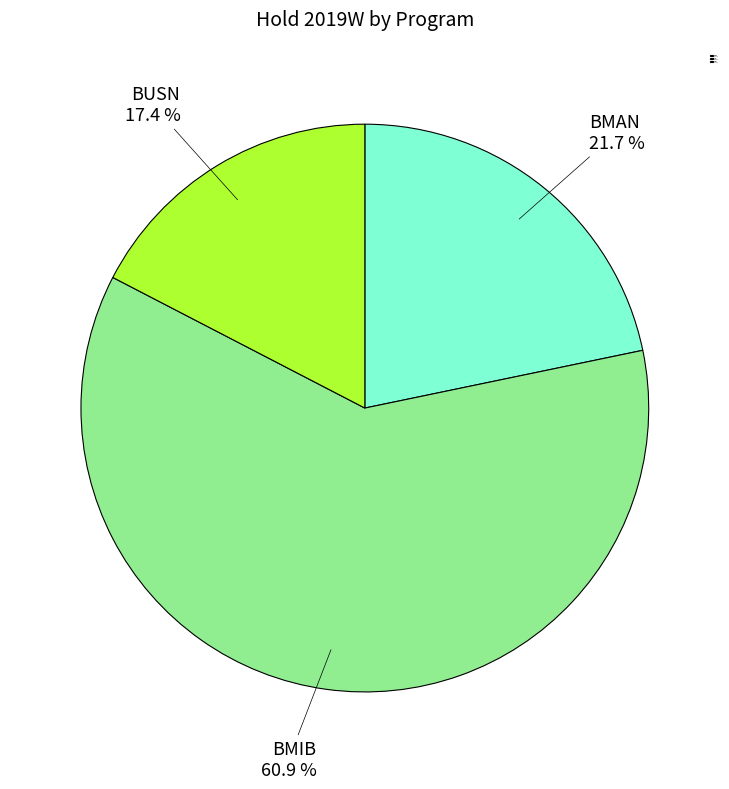

Combined, what portion of the pie is BMIB 60.9 % and BMAN 21.7 %?

82.6%